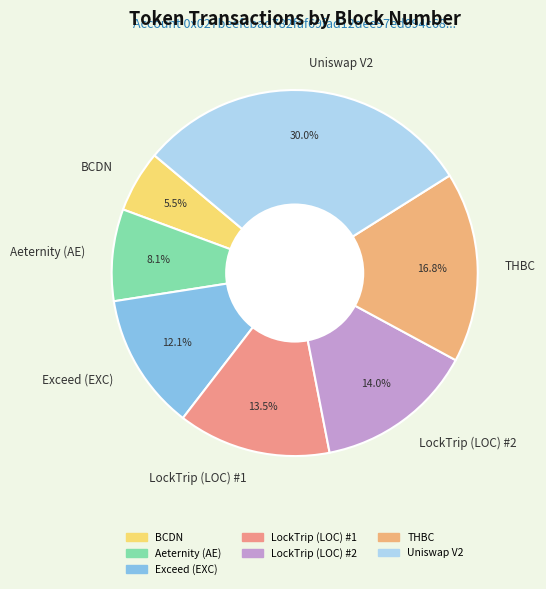

What percentage is the Aeternity (AE) slice, to the nearest percent?

8%